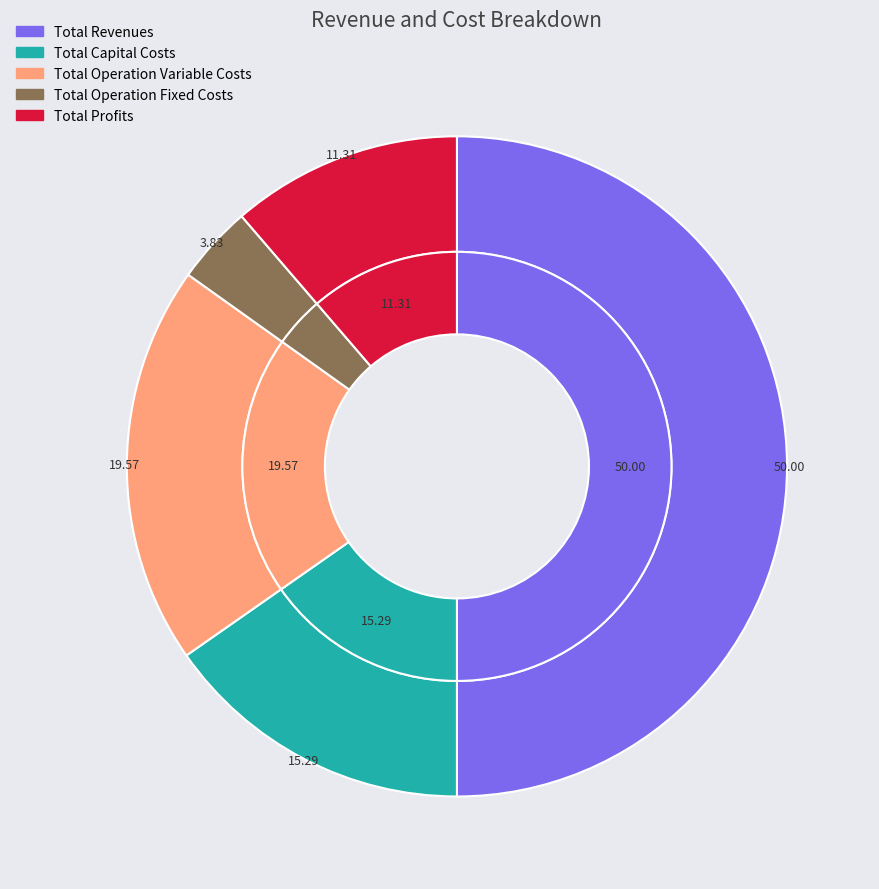

How many slices are in this pie chart?

5